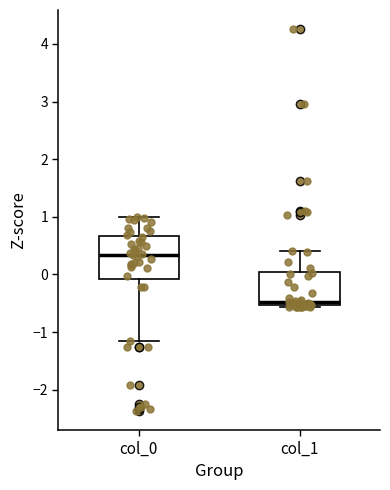

Reading left to right, read every box against the y-axis: the position of its median line, the range the box covers, and the ends of its whiskers. The values are not printed on the chart, so give them approximately, as read against the axis.

col_0: median 0.3, box -0.1 to 0.7, whiskers -1.2 to 1.0
col_1: median -0.5 (just above the box's lower edge), box -0.5 to 0.0, whiskers -0.6 to 0.4